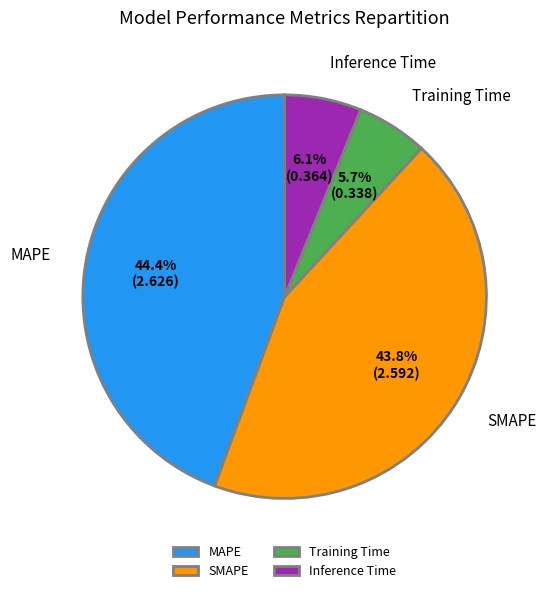

True or false: Training Time accounts for 20% of the total.

False